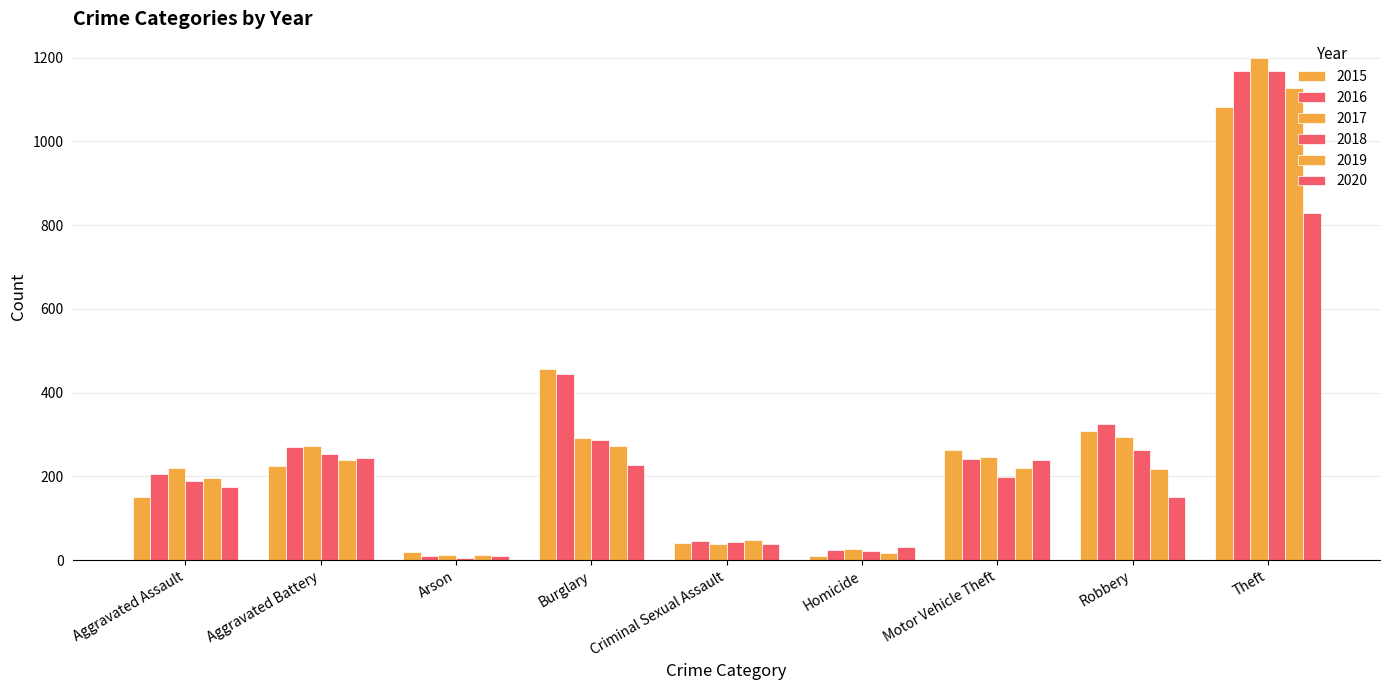

Which series has the largest range (max minus min)?

2017